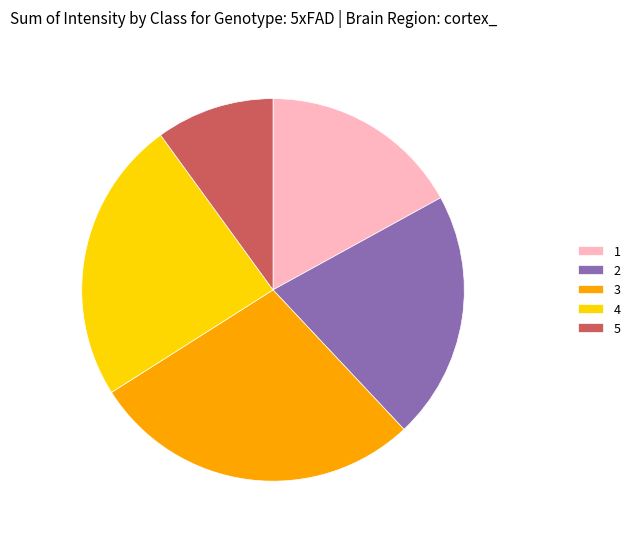

Which slice is the largest?

3